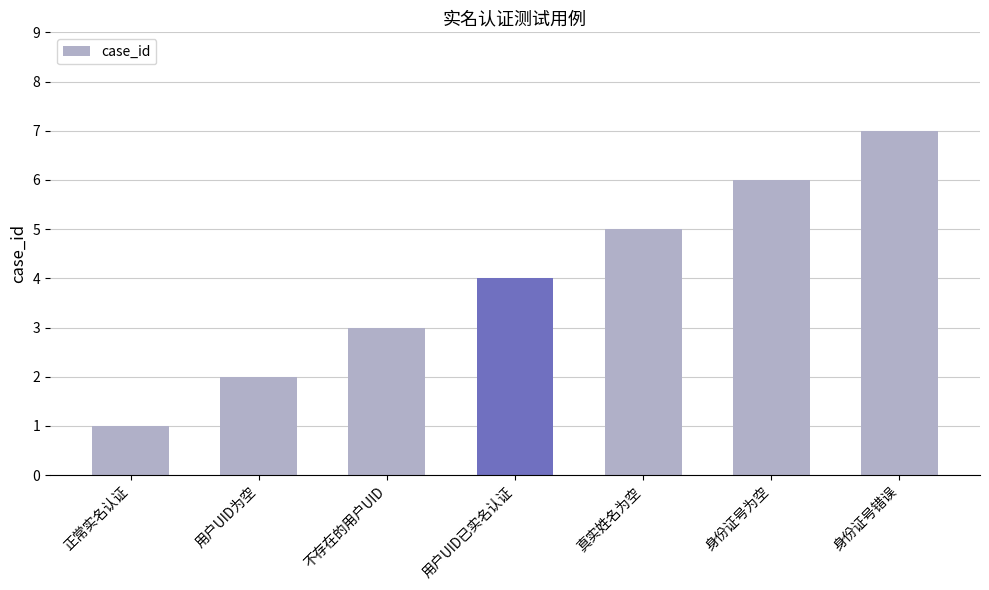

Reading right to left, list all the values displayed in this chart.

7	6	5	4	3	2	1